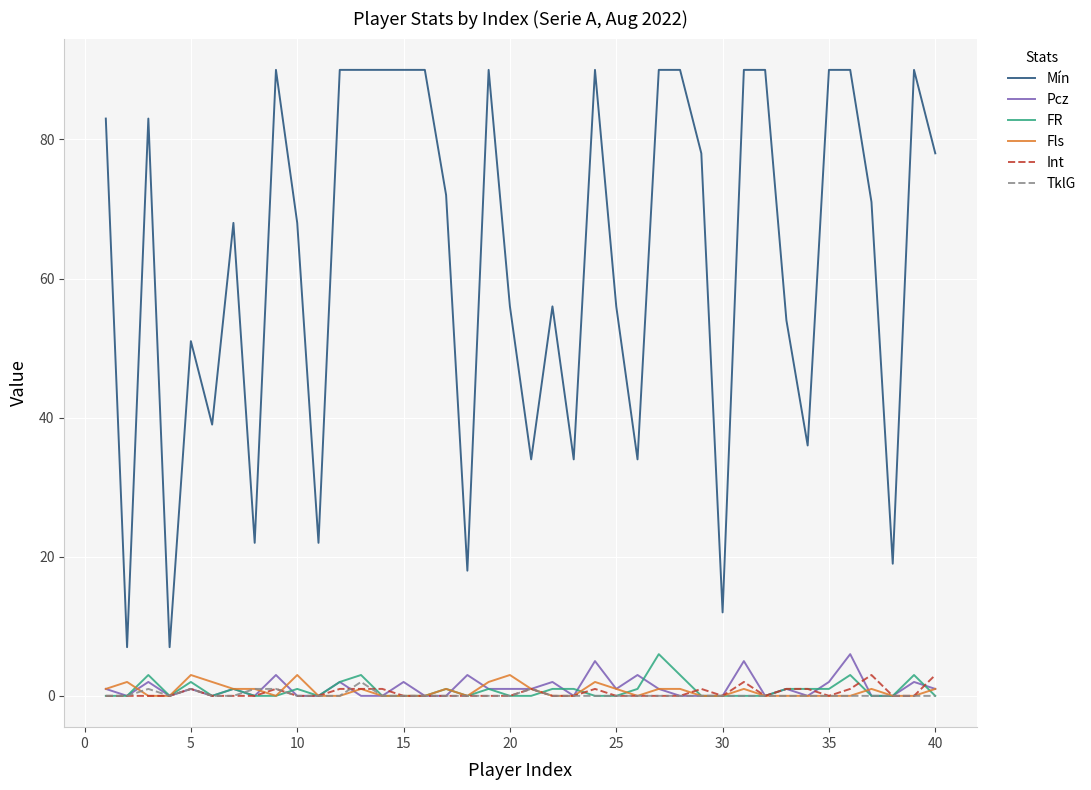

Which series has the largest total across all categories?

Mín